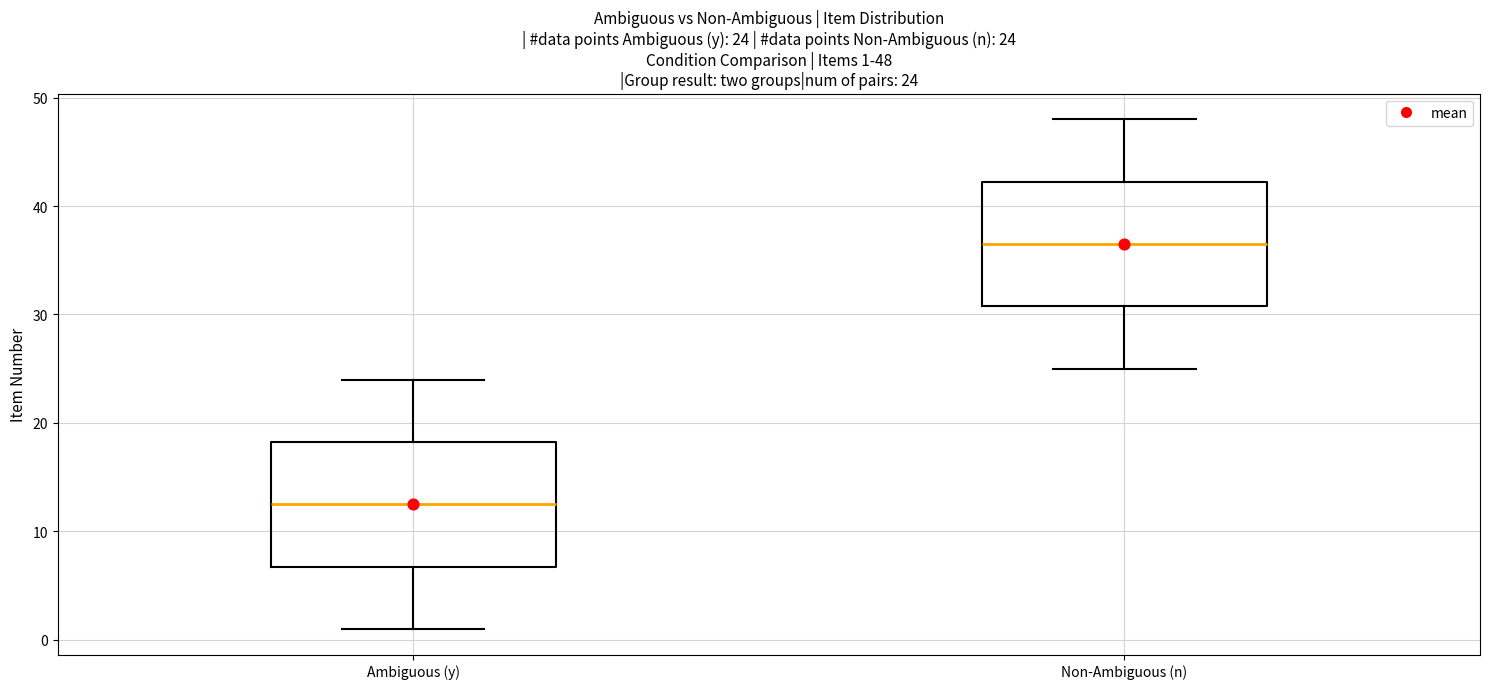

Which box has the lowest median line?

Ambiguous (y)